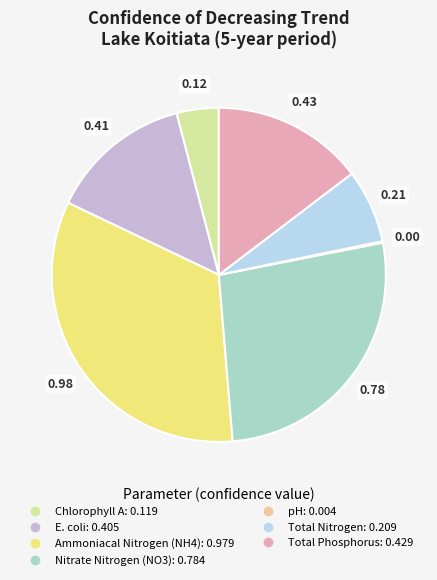

Does any single category account for the majority?

No